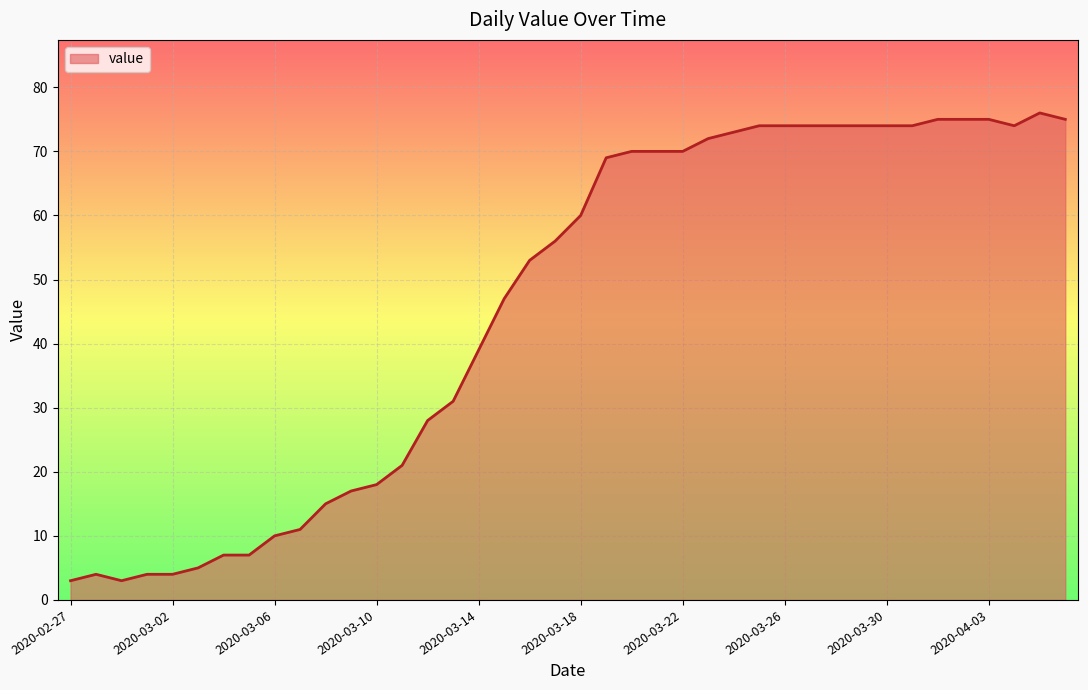

How many series are shown in this chart?

1